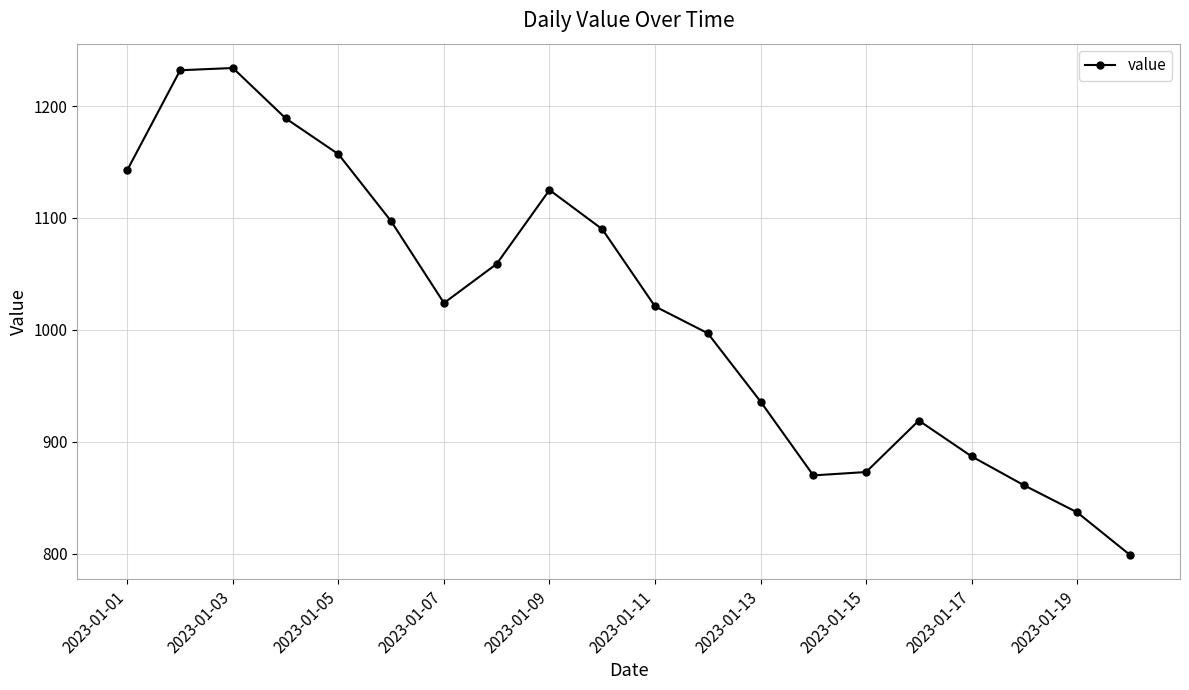

What is the sum of all values?

20350